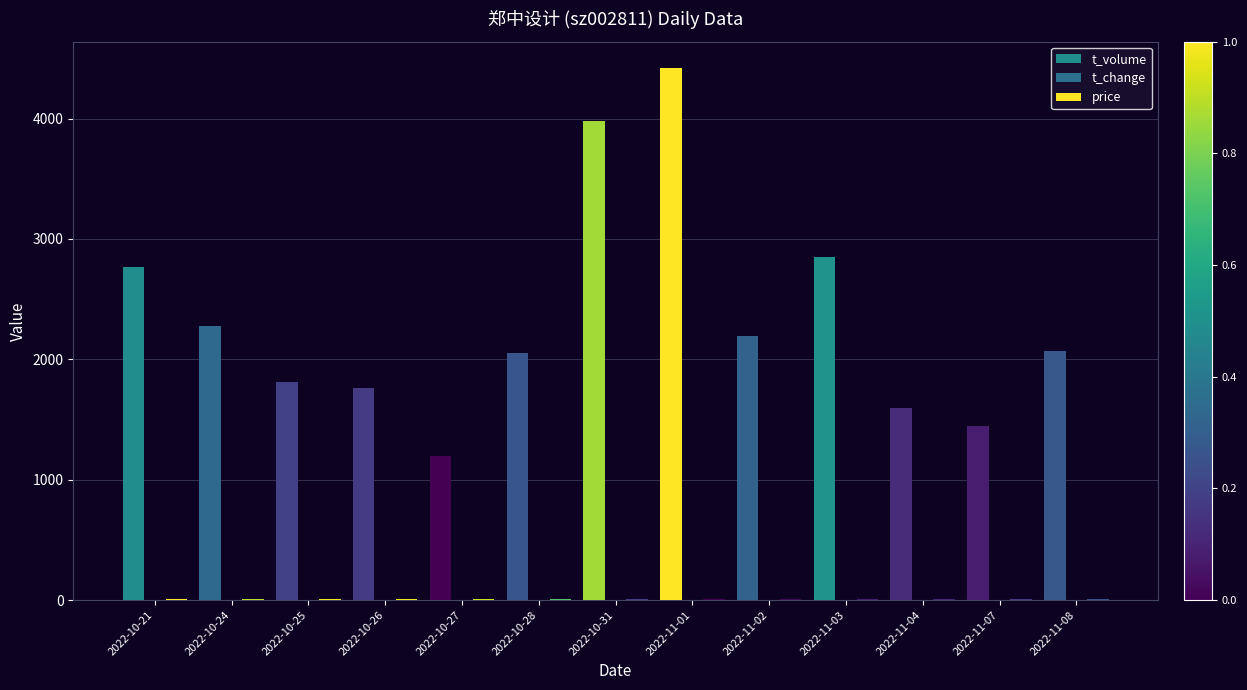

How many groups of bars are there?

13